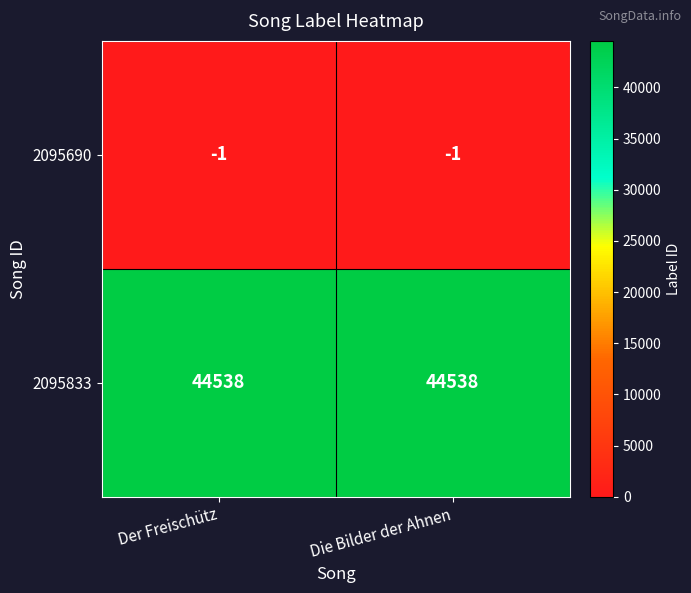

True or false: 2095833 has a value of 44538 at Der Freischütz.

True